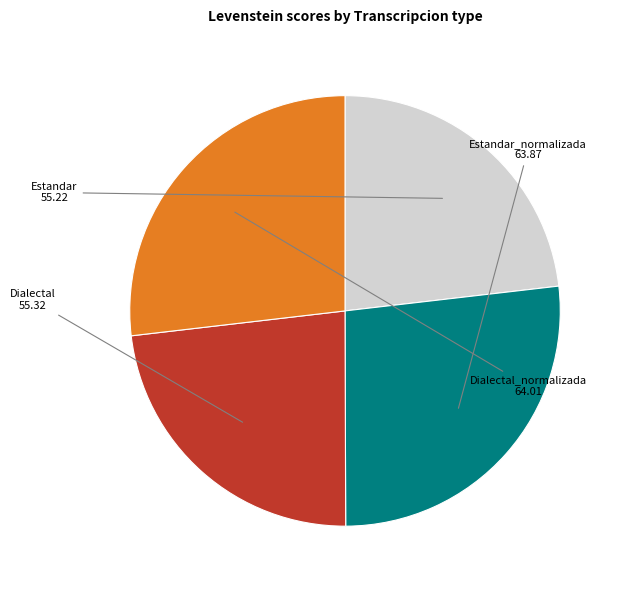

Is there any slice that represents more than half of the pie?

No